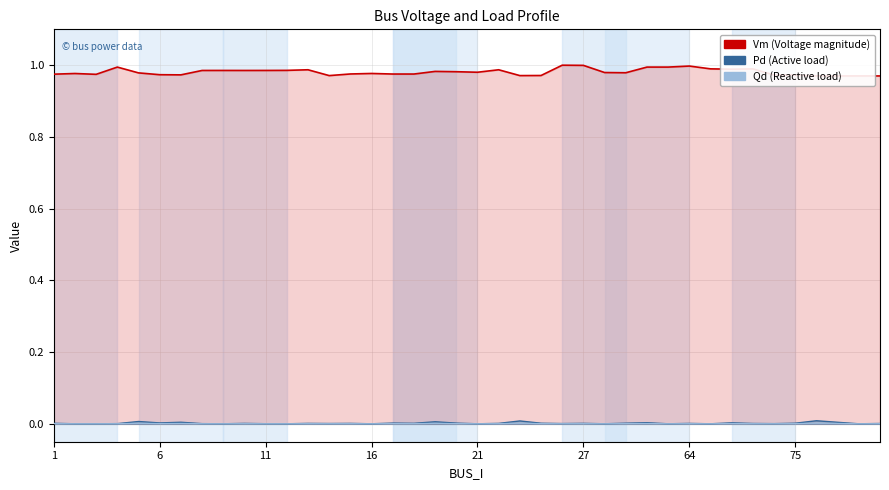

Does the chart display data point markers on the line(s)?

No